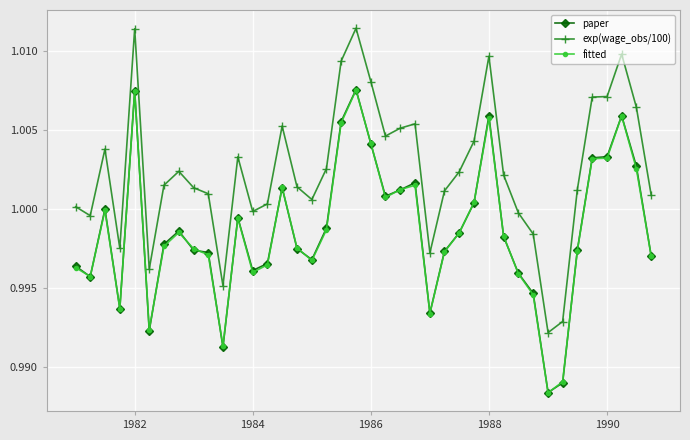

After their last crossing, which series has the higher values: fitted or paper?

paper